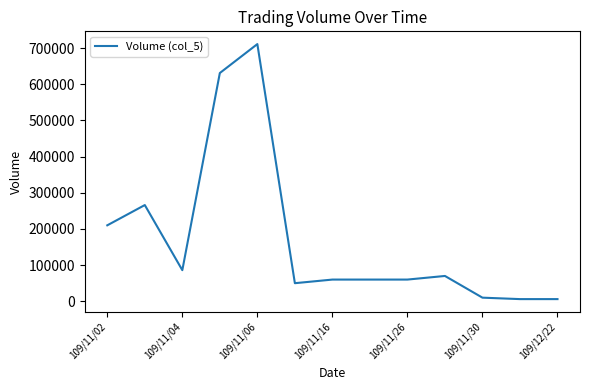

How many lines are shown in the chart?

1